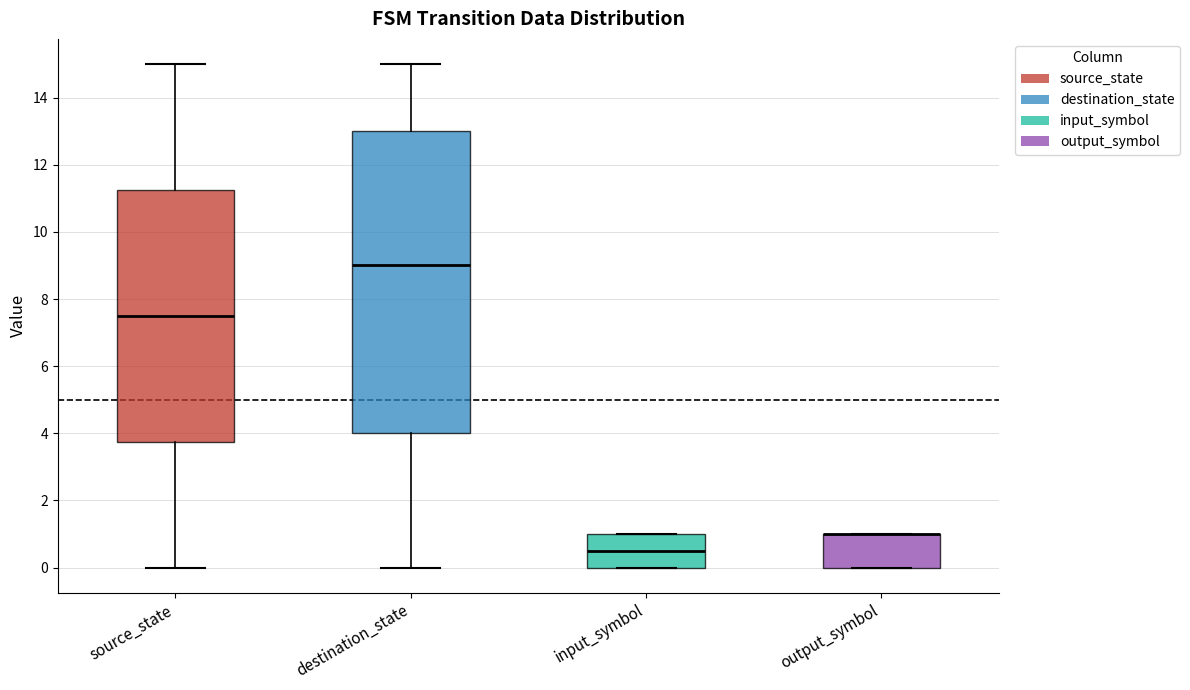

Reading left to right, read every box against the y-axis: the position of its median line, the range the box covers, and the ends of its whiskers. The values are not printed on the chart, so give them approximately, as read against the axis.

source_state: median 7.6, box 3.8 to 11.2, whiskers 0.0 to 15.0
destination_state: median 9.0, box 4.0 to 13.0, whiskers 0.0 to 15.0
input_symbol: median 0.6, box 0.0 to 1.0, whiskers 0.0 to 1.0
output_symbol: median 1.0 (drawn on the box's upper edge), box 0.0 to 1.0, whiskers 0.0 to 1.0